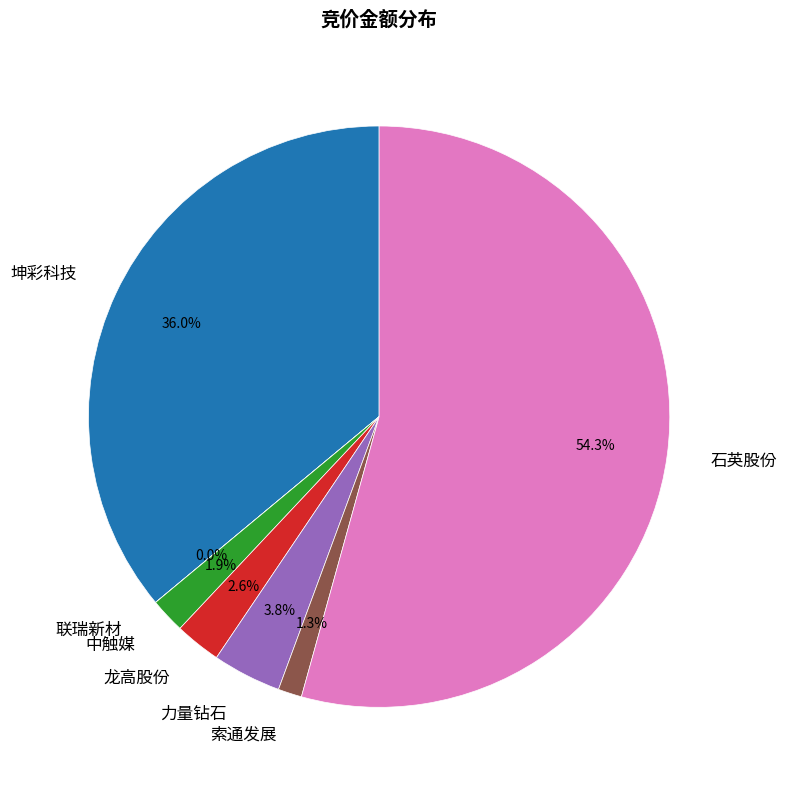

Which slice is the largest?

石英股份